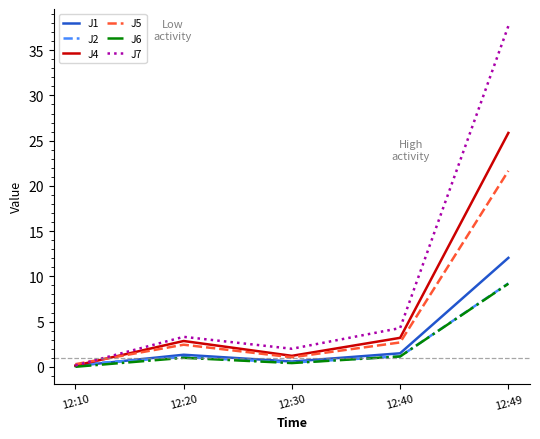

What is the difference between the maximum and minimum values in the J6 series?

9.2